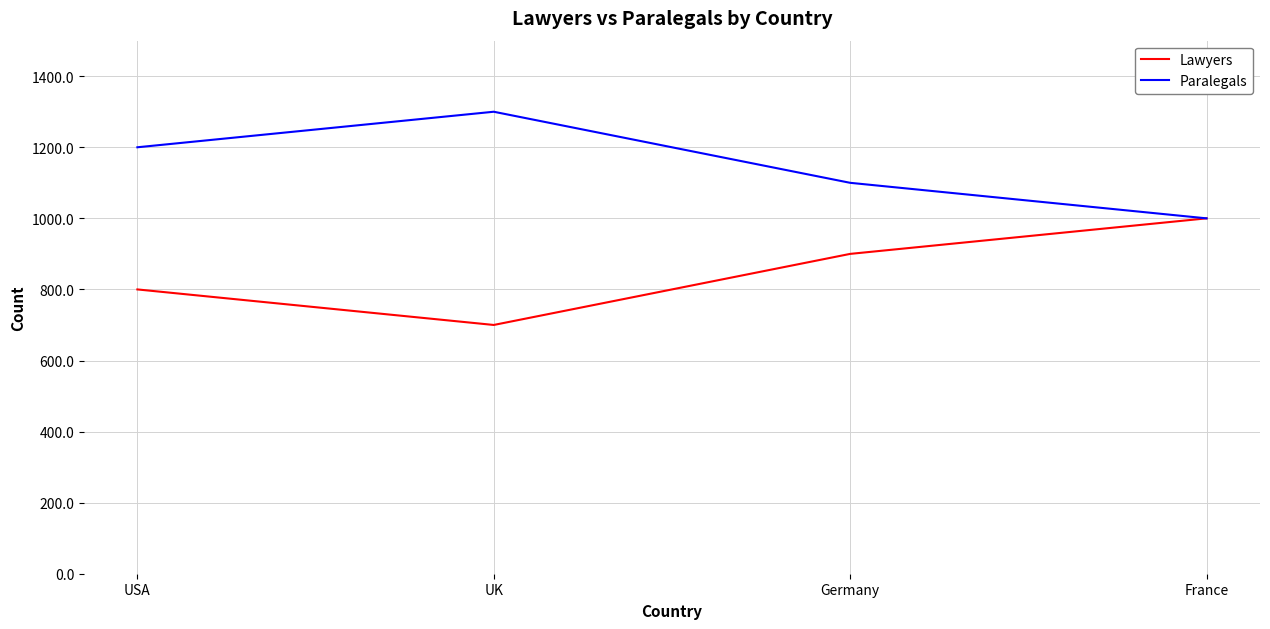

What is the approximate value of Paralegals at Germany?

1100